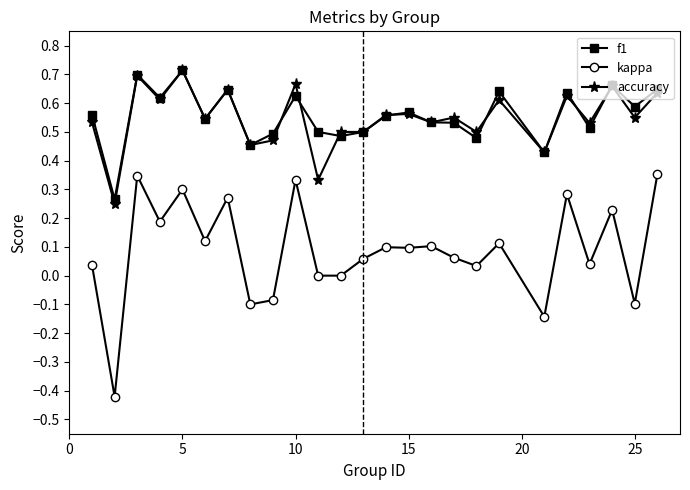

True or false: accuracy and kappa cross at least once.

False